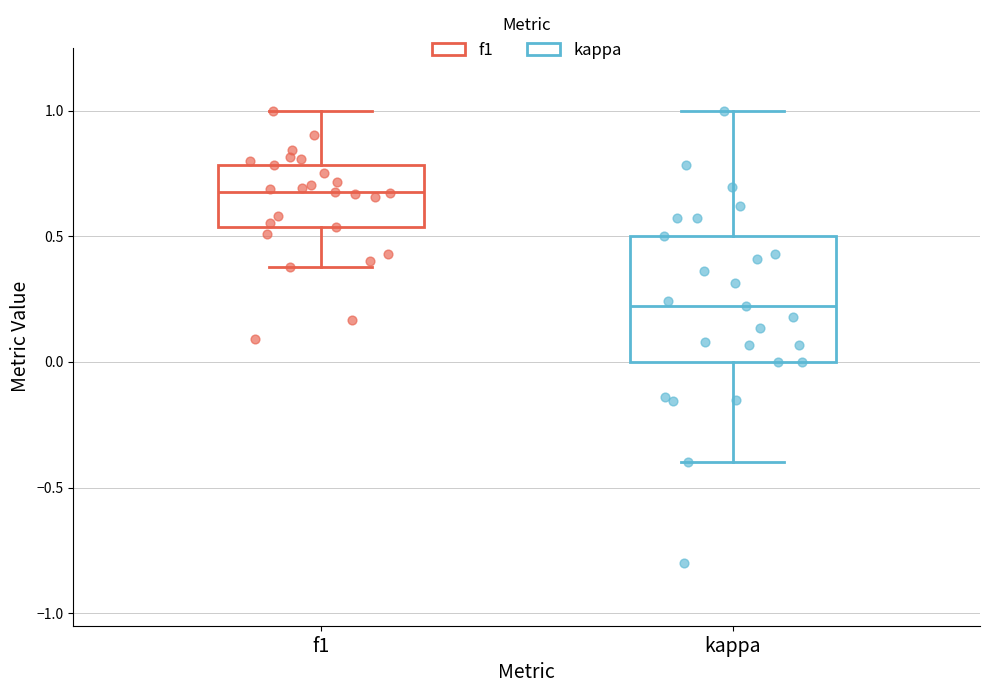

Reading left to right, transcribe this box plot: for each box, give where its median line is, the range the box spans, and where its two whiskers end, as read against the y-axis. The values are not printed on the chart, so give them approximately, as read against the axis.

f1: median 0.65, box 0.55 to 0.80, whiskers 0.40 to 1.00
kappa: median 0.20, box 0.00 to 0.50, whiskers -0.40 to 1.00